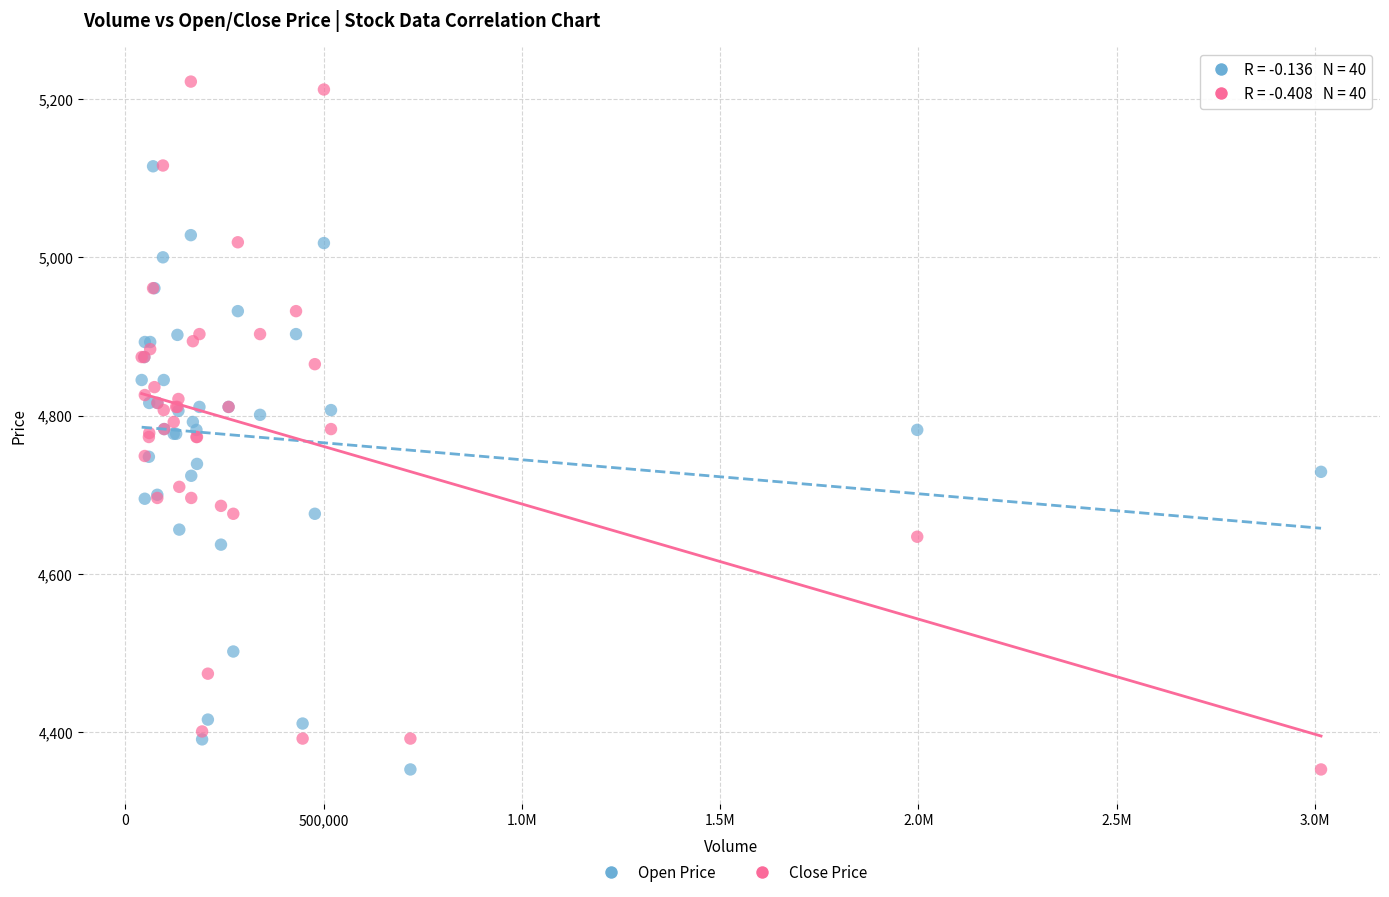

What are all the series names shown in the legend?

Open Price, Close Price